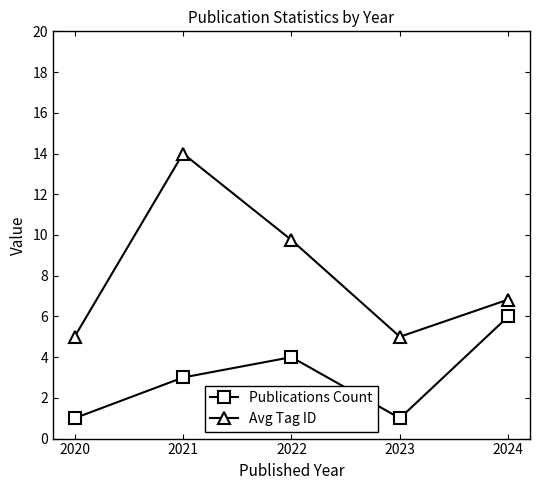

True or false: Avg Tag ID and Publications Count cross at least once.

False